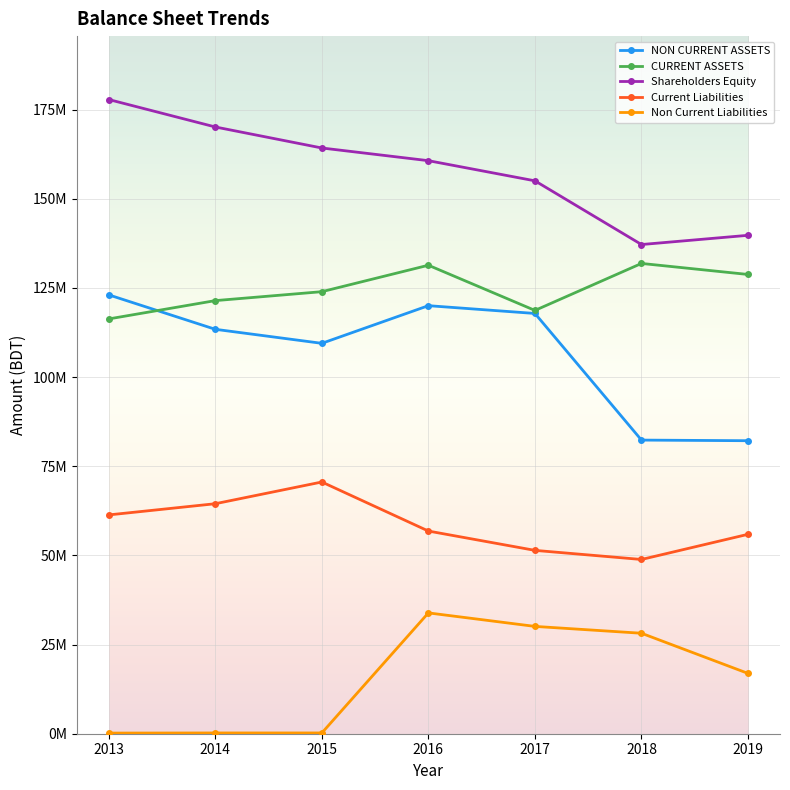

Between 2019 and 2013, which is larger?

2013